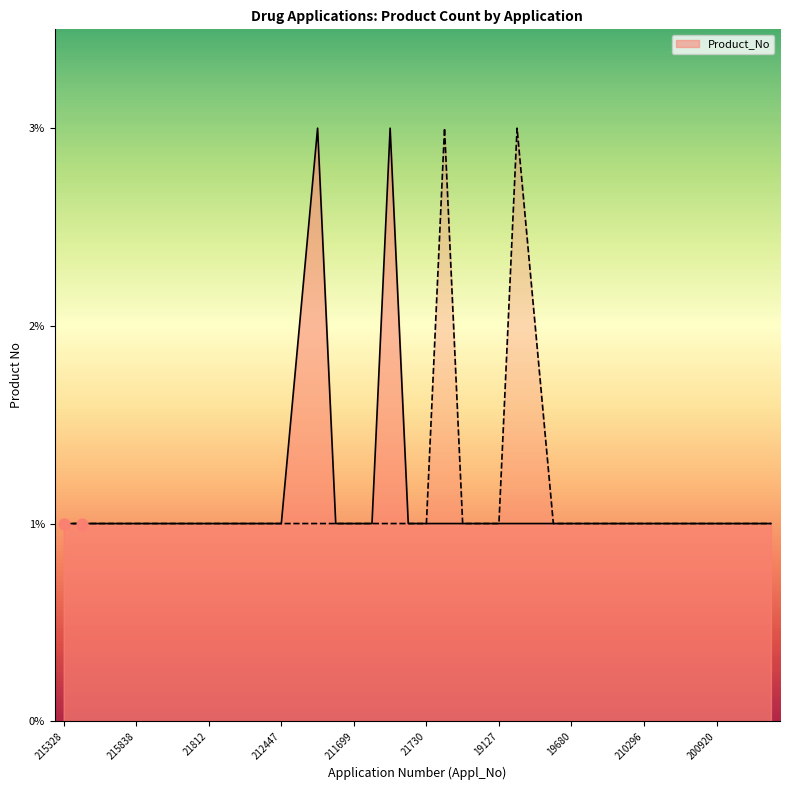

Which has a higher value, 208294 or 202428?

208294